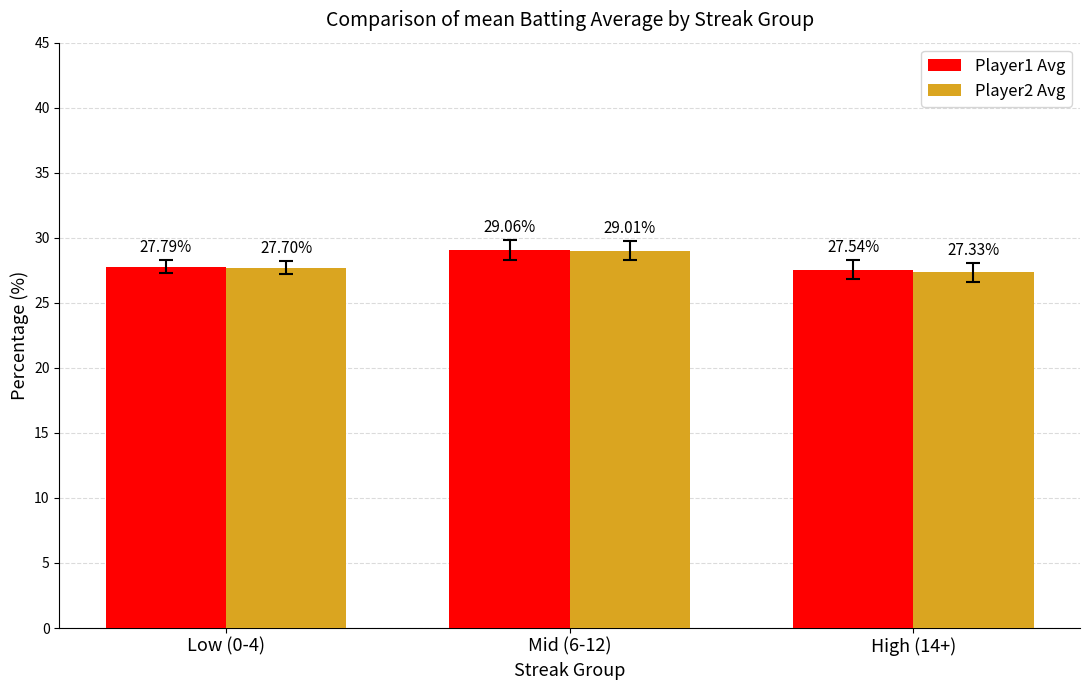

What are all the series names shown in the legend?

Player1 Avg, Player2 Avg